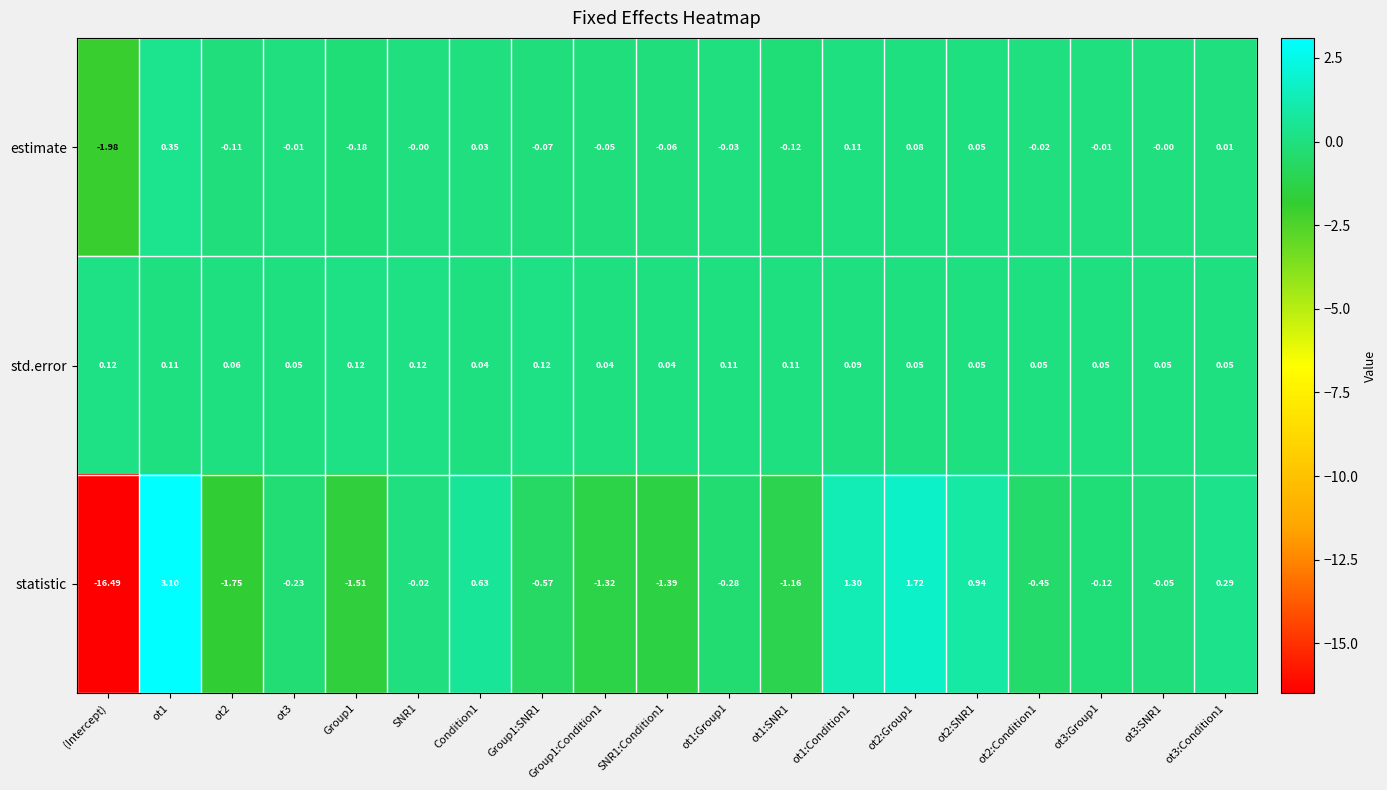

Rank the series by their average value, from highest to lowest.

std.error, estimate, statistic